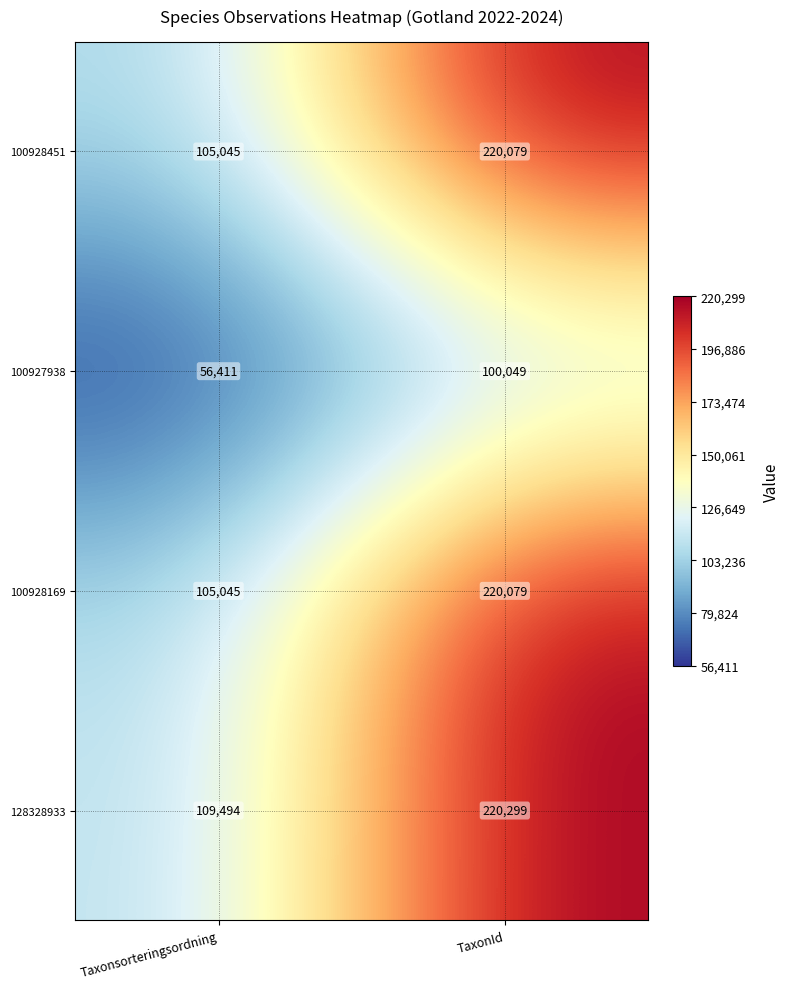

What is the greatest value displayed?

220299